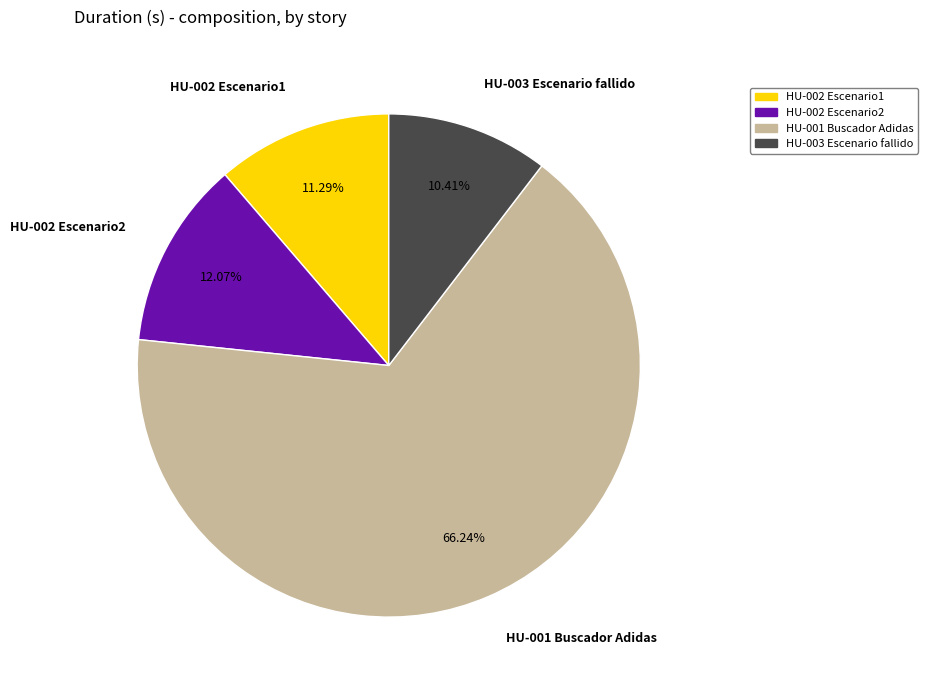

How many segments does this pie chart have?

4